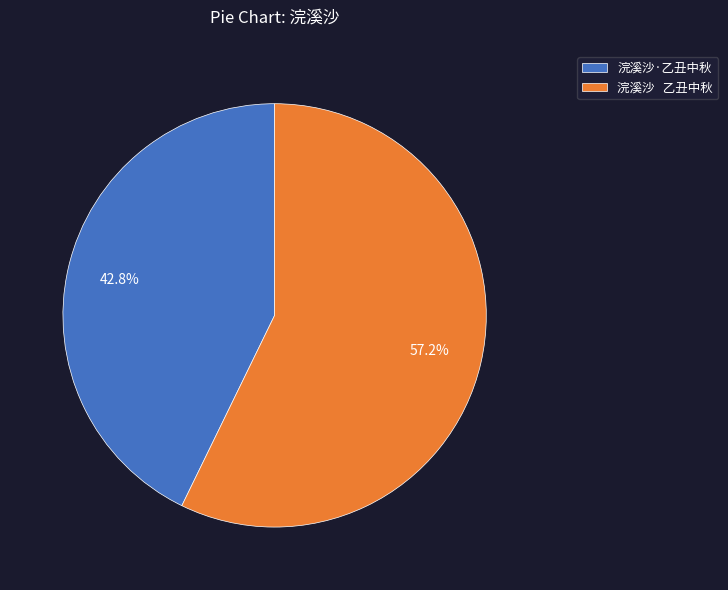

What is the ratio of the value at 浣溪沙·乙丑中秋 to the value at 浣溪沙 乙丑中秋?

0.7